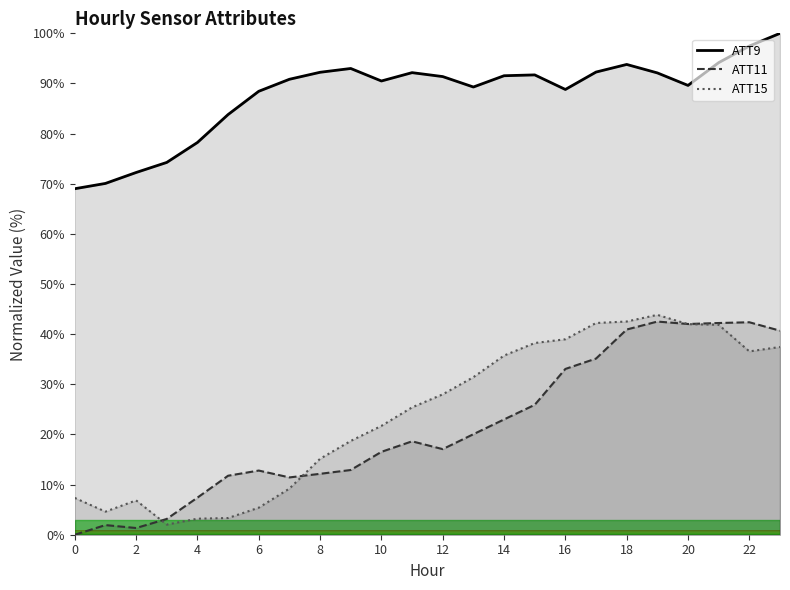

True or false: ATT9 has a value of 140.4 at 8.

False